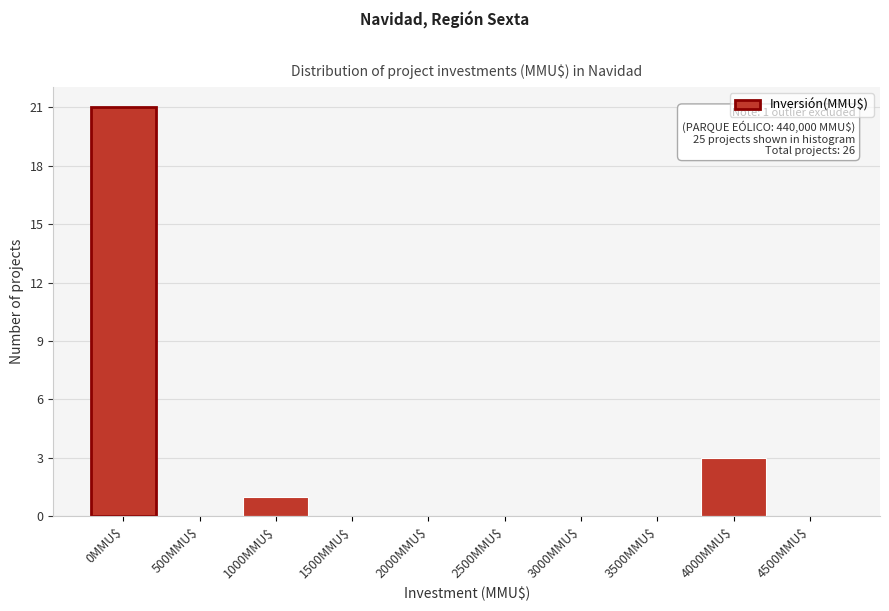

Which category has the highest value across all series?

0MMU$